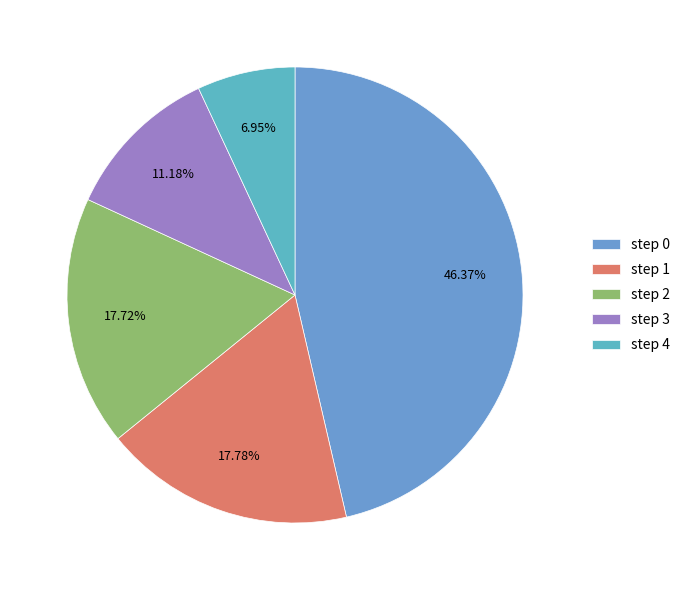

Which category has the smallest portion of the pie?

step 4